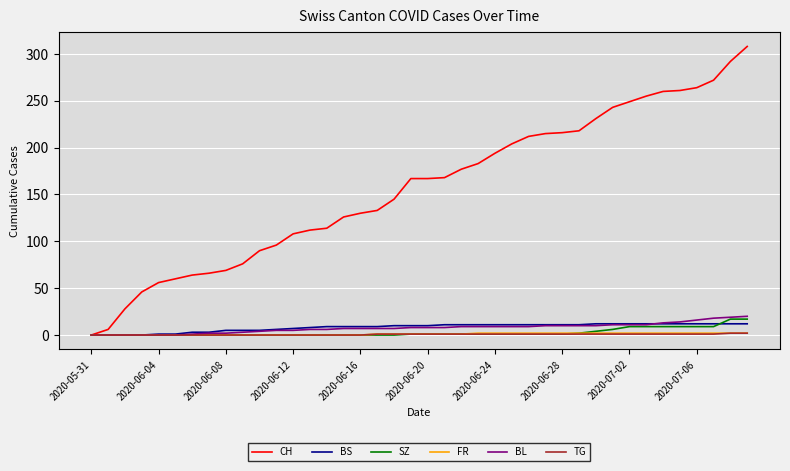

Is the value of CH at 2020-07-02 greater than the value of SZ at 2020-06-04?

Yes